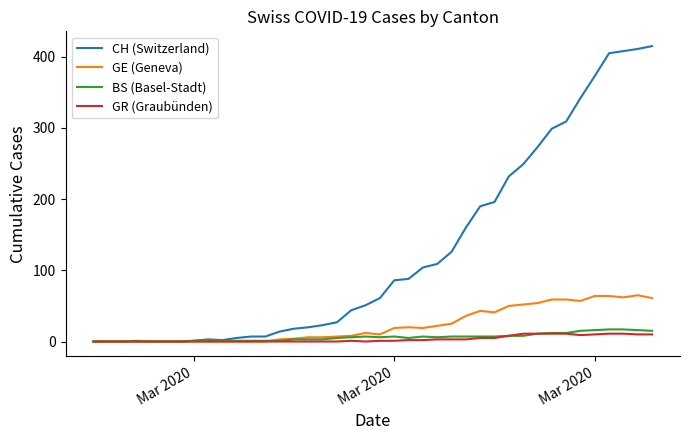

What is the maximum value for GE (Geneva)?

65